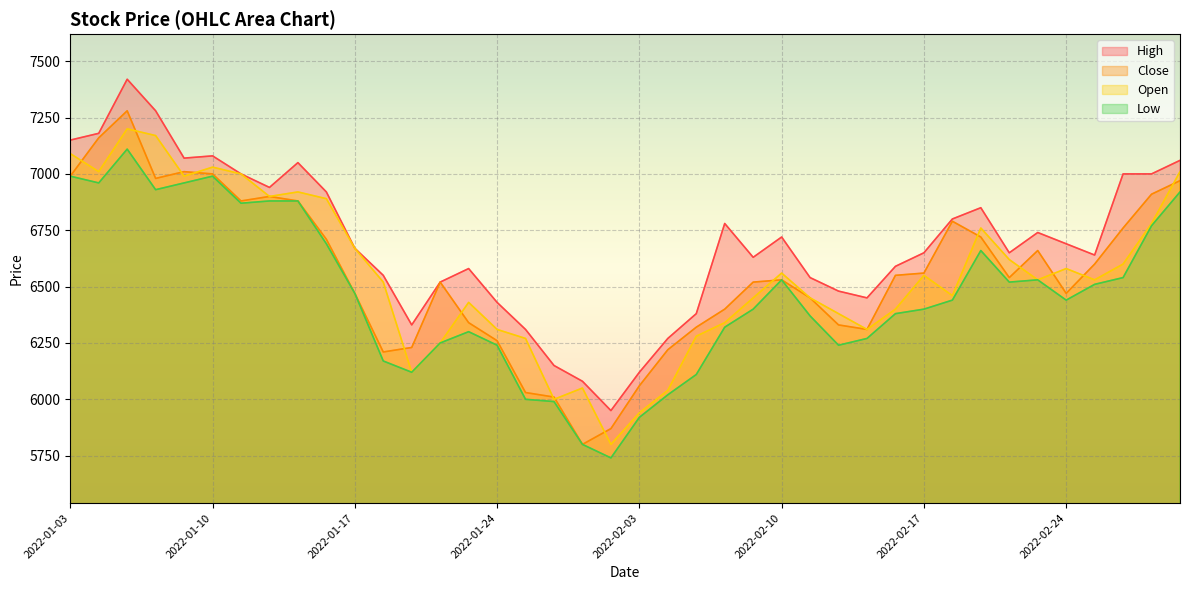

Which series has the largest range (max minus min)?

Close